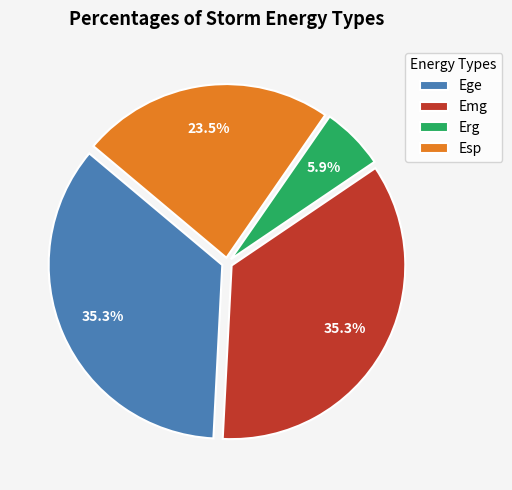

How many slices are in this pie chart?

4